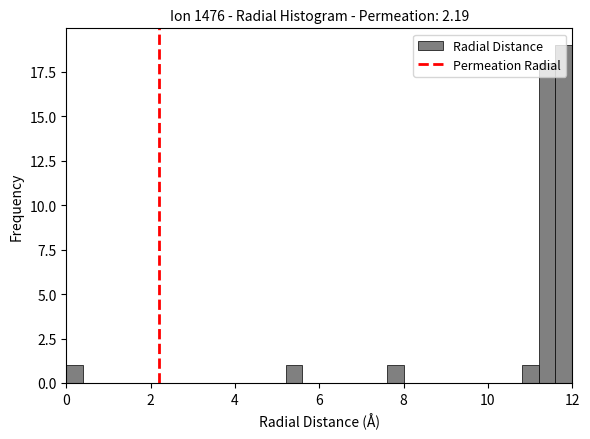

Around what value on the x-axis is the tallest bar? Give the approximate position of its centre, as read against the axis.

11.8